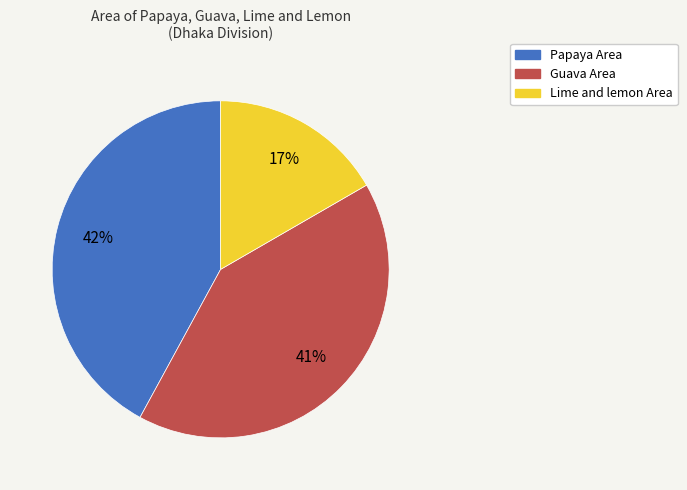

Which slice is the smallest?

Lime and lemon Area